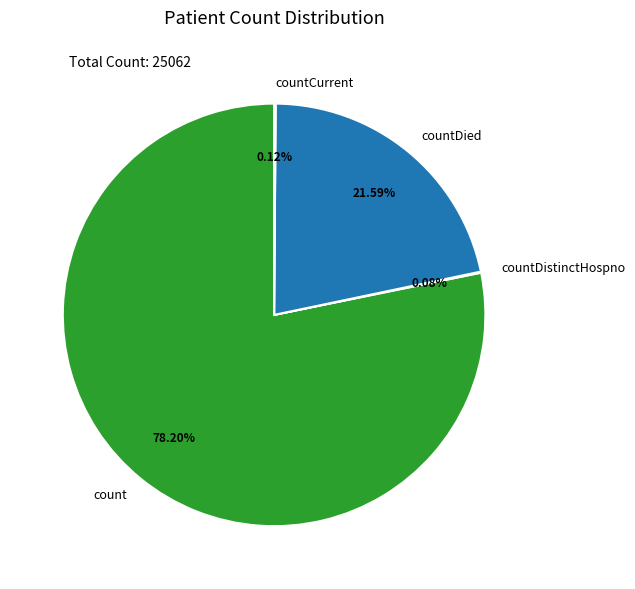

What percentage is the countDied slice, to the nearest percent?

22%